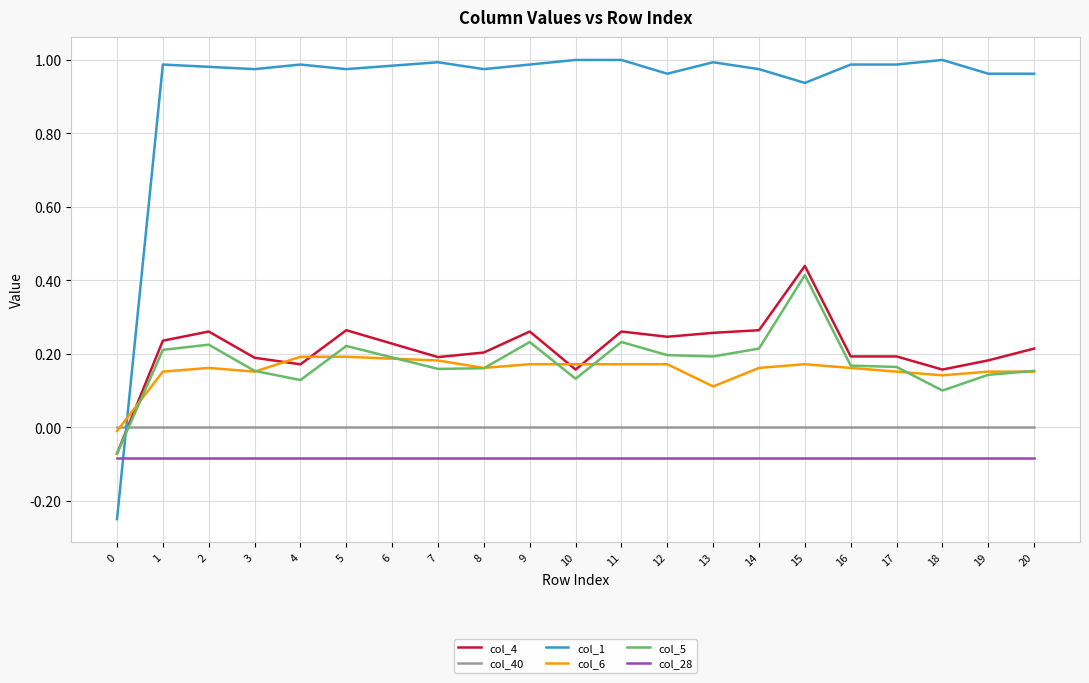

List the series in order of their peak value, highest first.

col_1, col_4, col_5, col_6, col_40, col_28